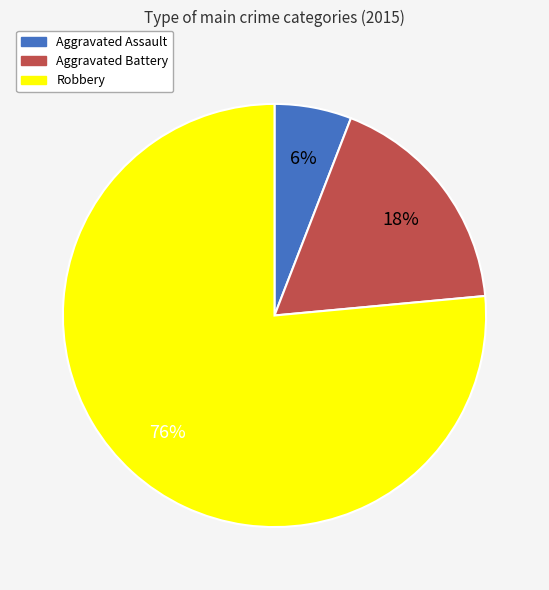

Is the sum of Aggravated Assault and Aggravated Battery greater than half?

No